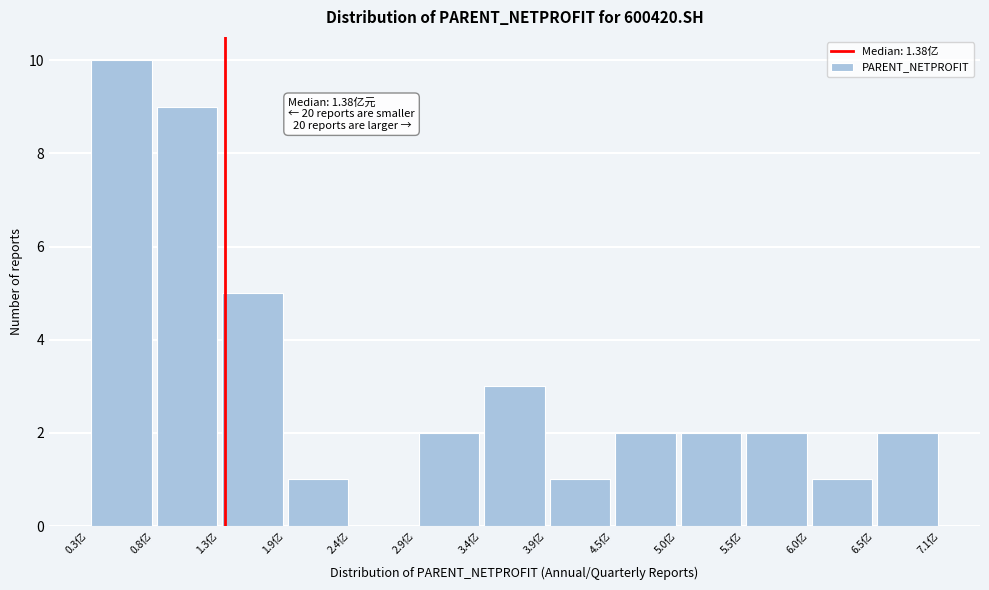

Over which range of the x-axis is the bar tallest?

0.3 to 0.8